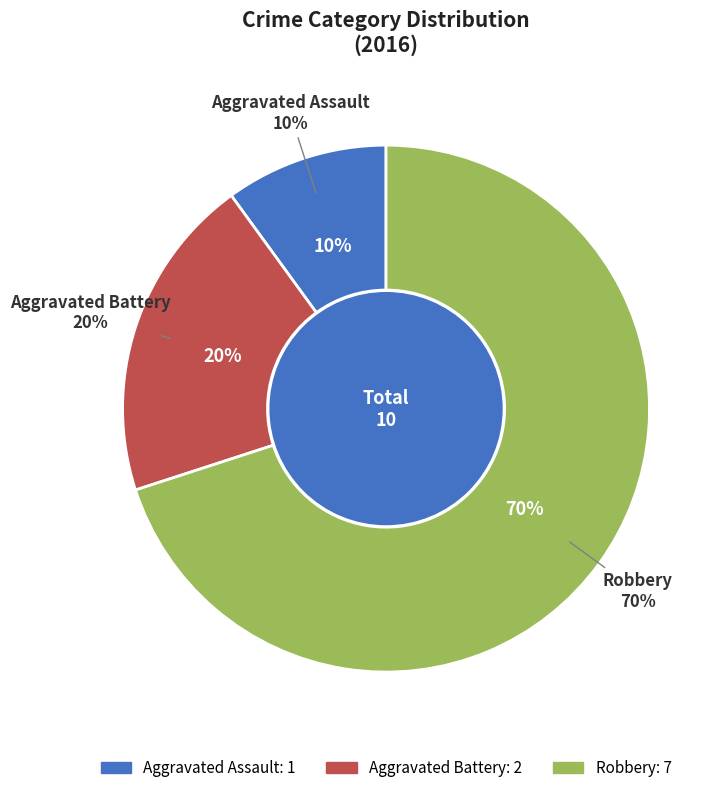

Which slice is the smallest?

Aggravated Assault